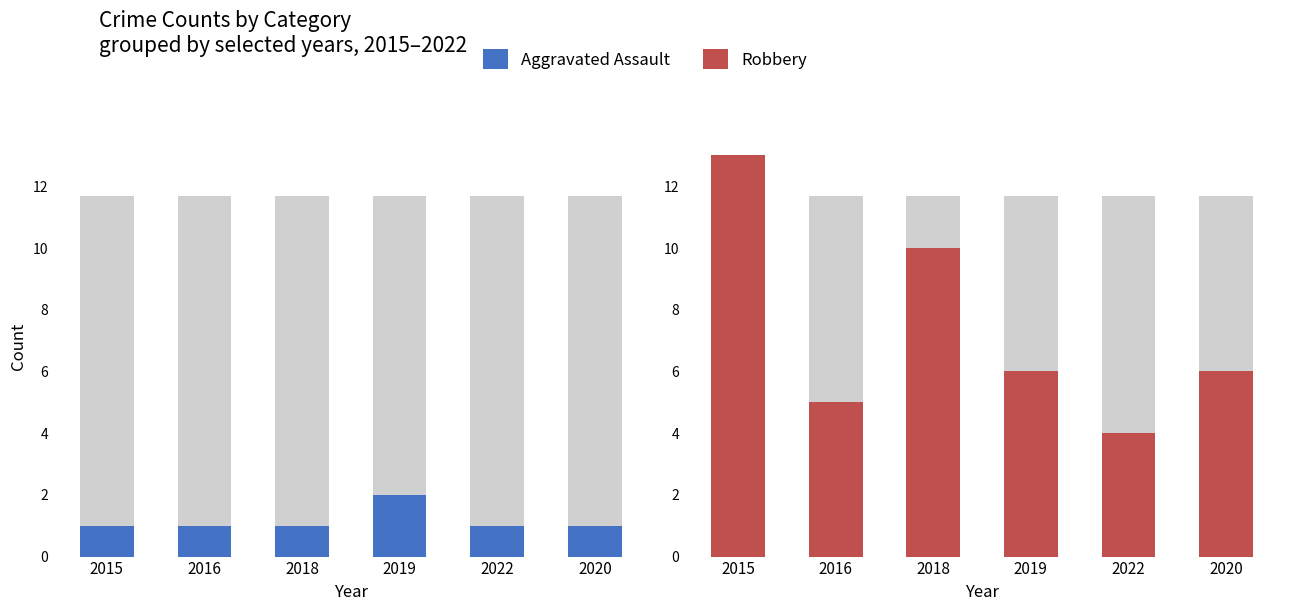

Which series has the widest spread of values?

Robbery